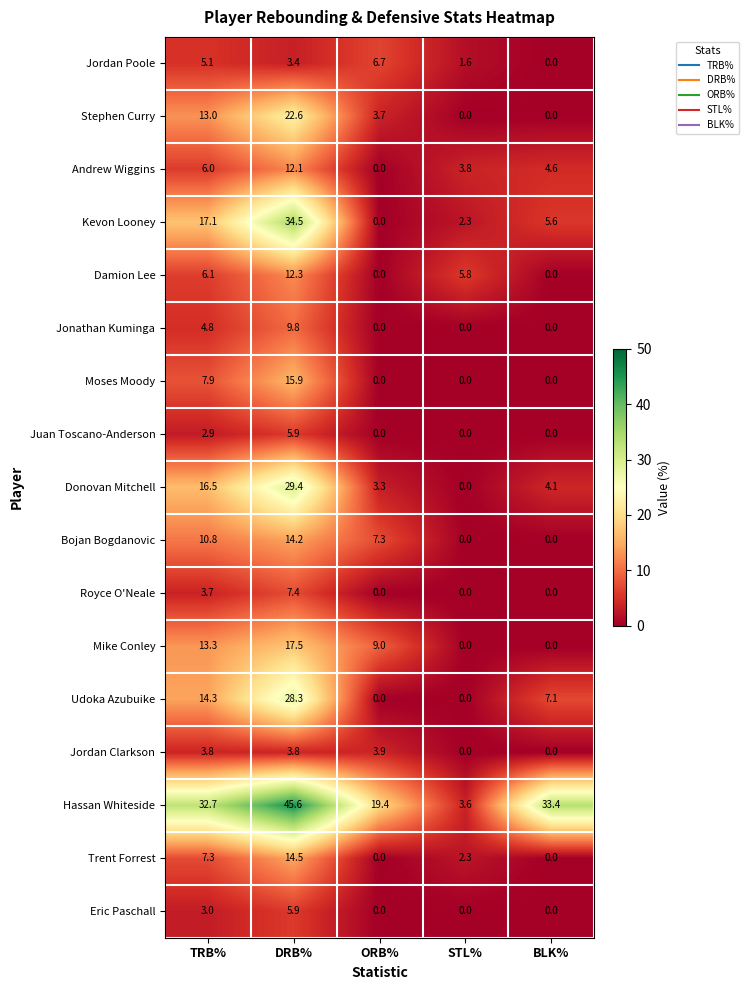

At which category is the sum across all series the highest?

DRB%